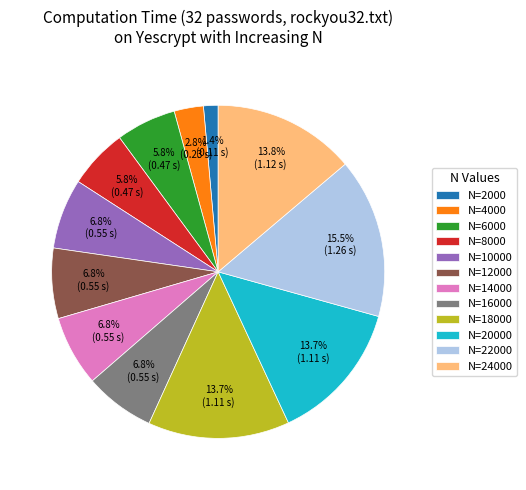

Which category has the smallest portion of the pie?

N=2000